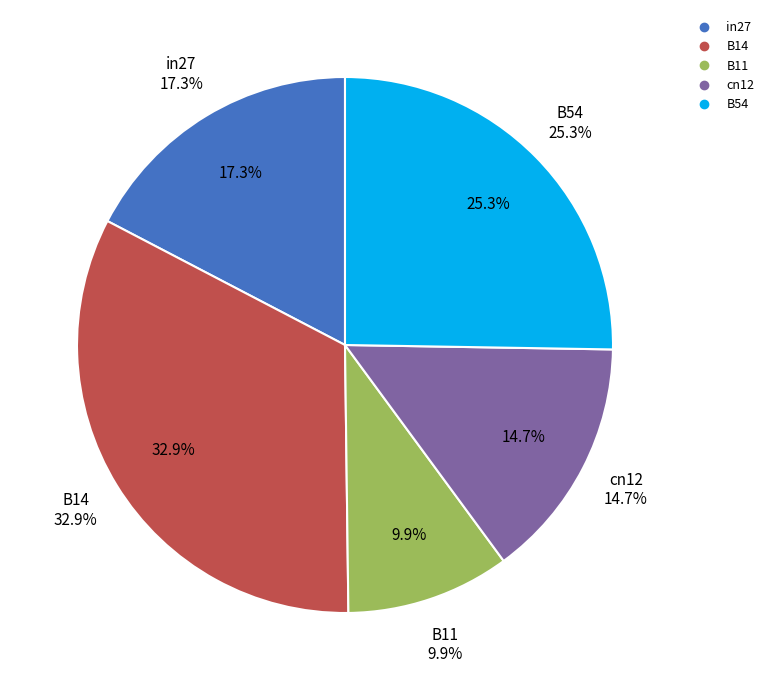

Is there a majority slice in this chart?

No